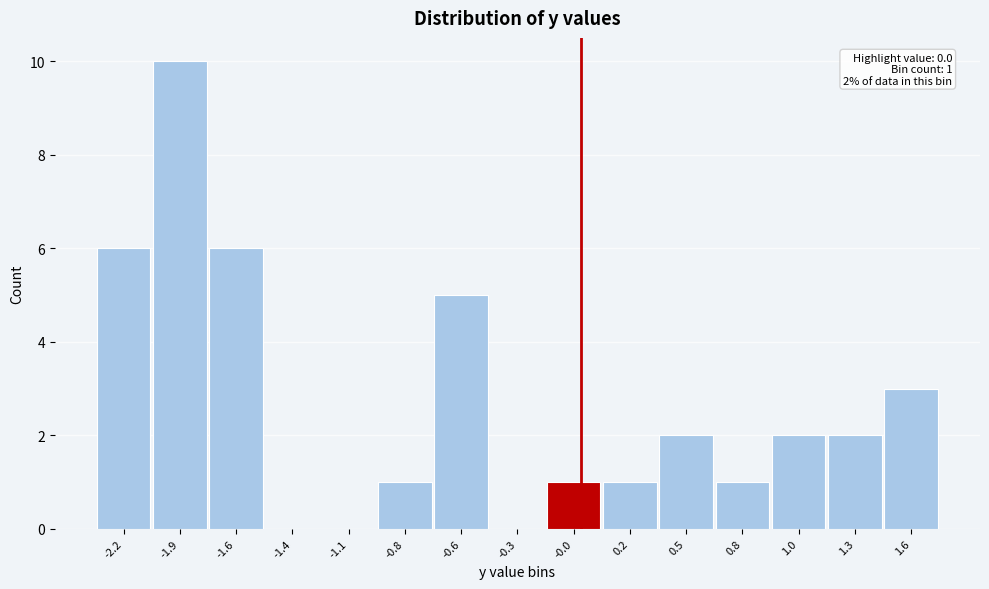

Over which range of the x-axis is the bar tallest?

-2.05 to -1.75